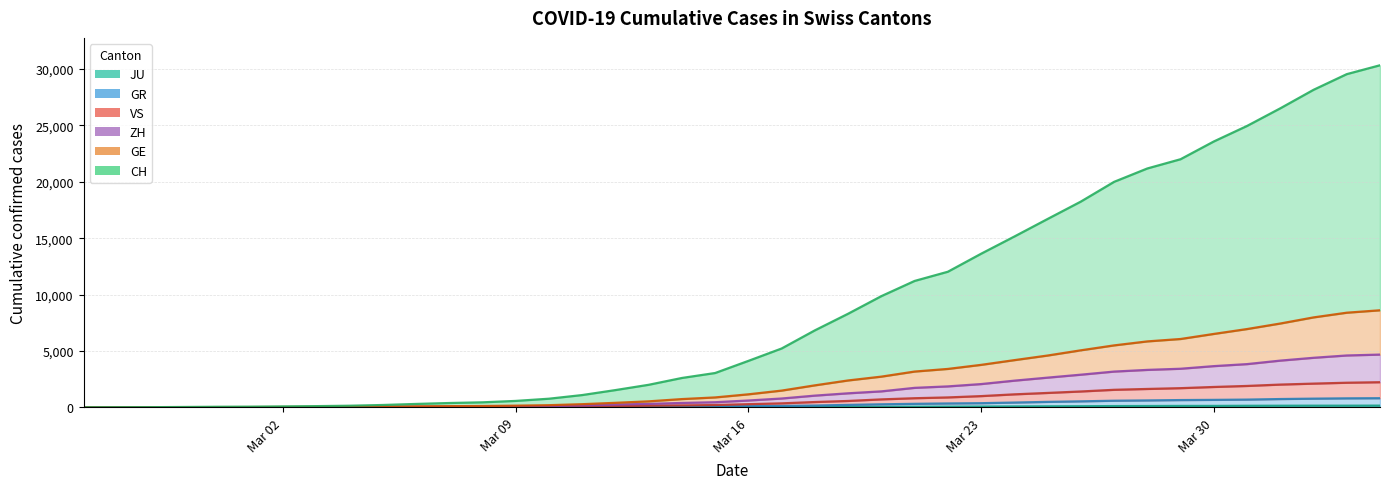

Which series has the largest range (max minus min)?

CH